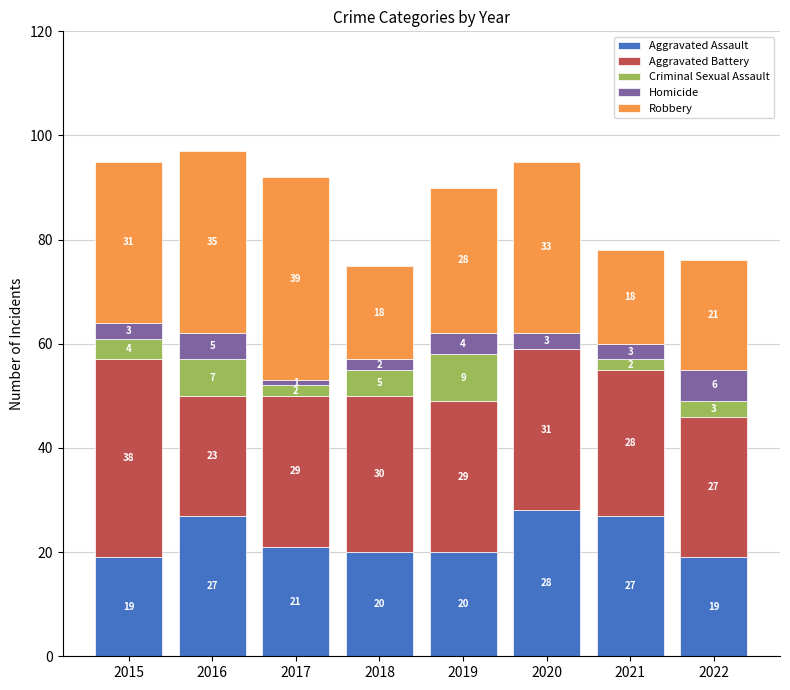

Does the chart contain stacked bars?

Yes